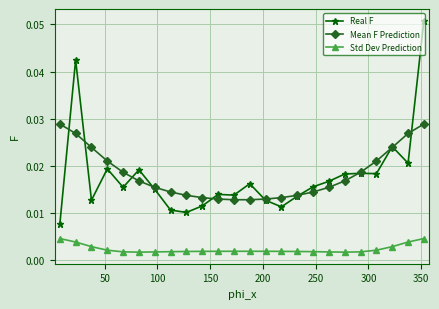

Which series has the widest spread of values?

Real F